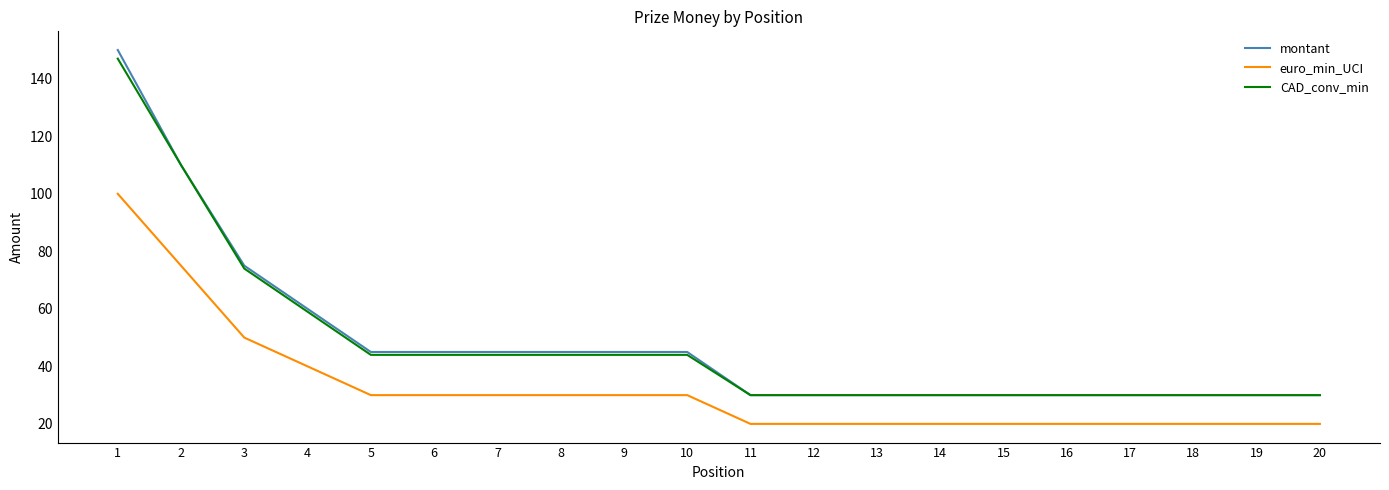

Is it true that montant equals 75 at 10?

False